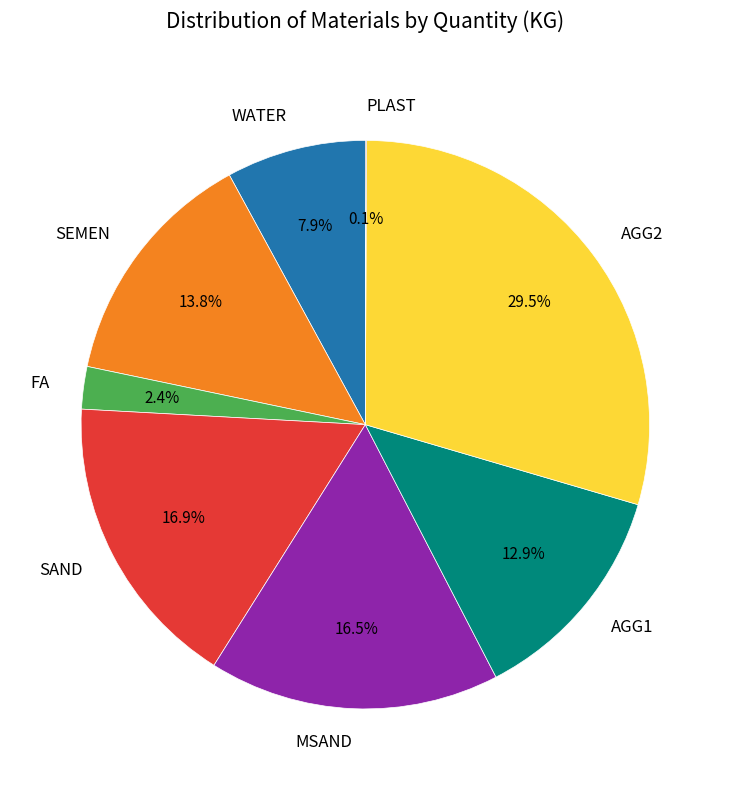

What percentage do AGG1 and SAND together represent?

29.8%